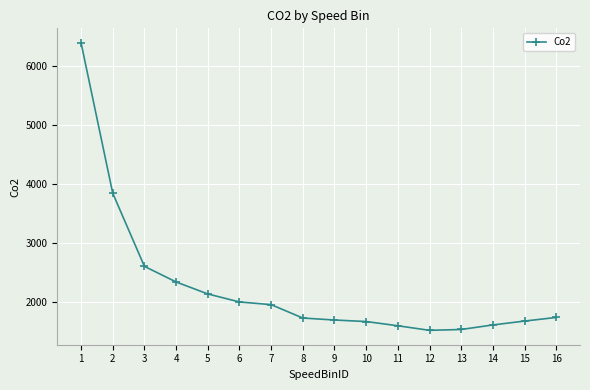

What is the smallest value displayed?

1520.7